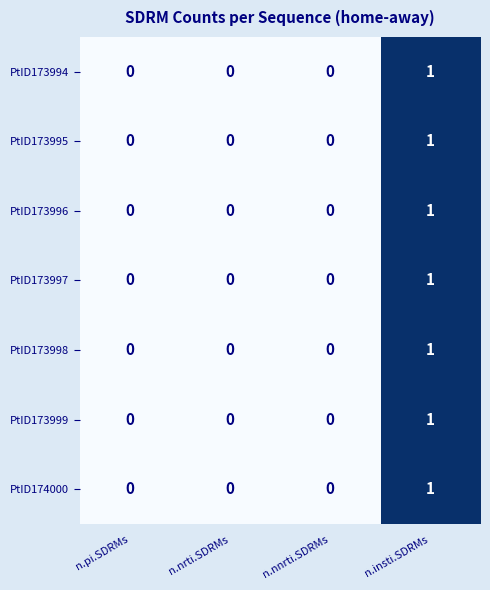

Which label corresponds to the largest value in the chart?

n.insti.SDRMs